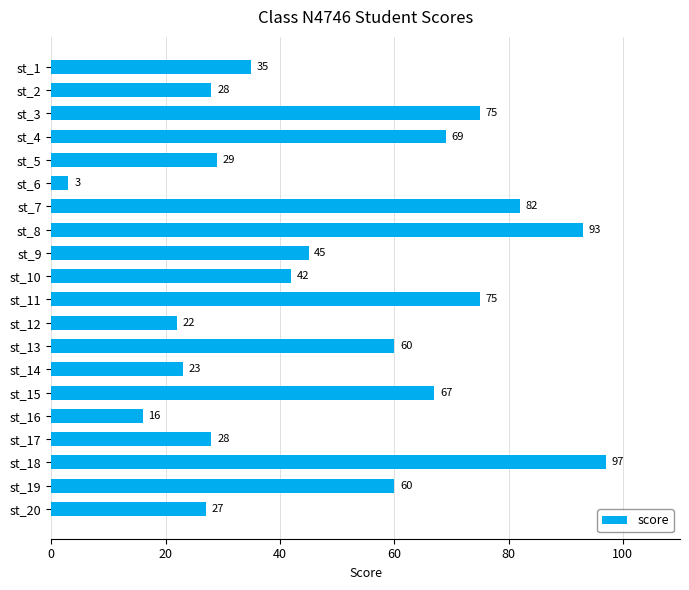

Which category has the lowest value across all series?

st_6